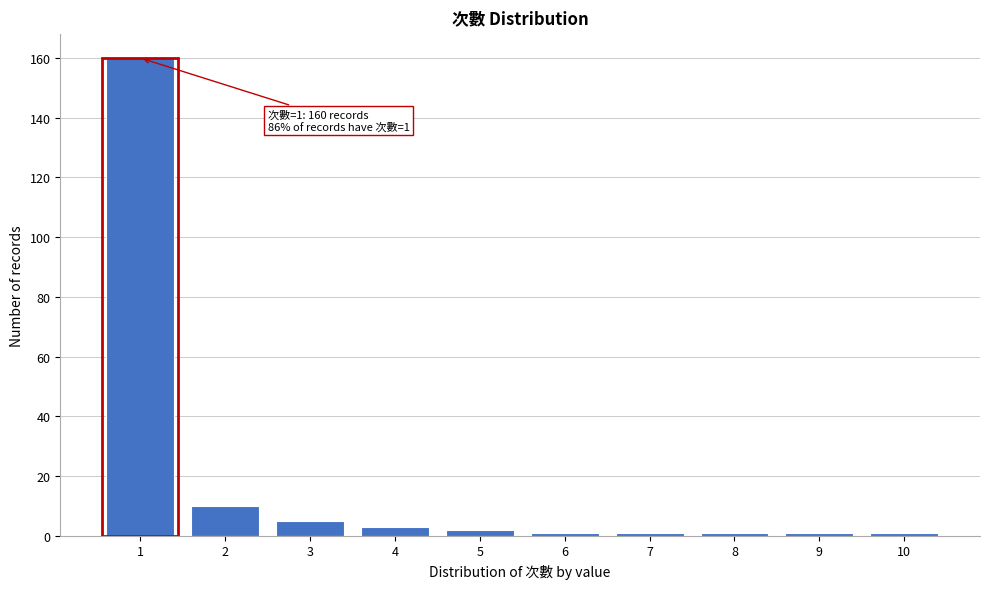

Reading left to right, list all the values displayed in this chart.

1=160	2=10	3=5	4=3	5=2	6=1	7=1	8=1	9=1	10=1